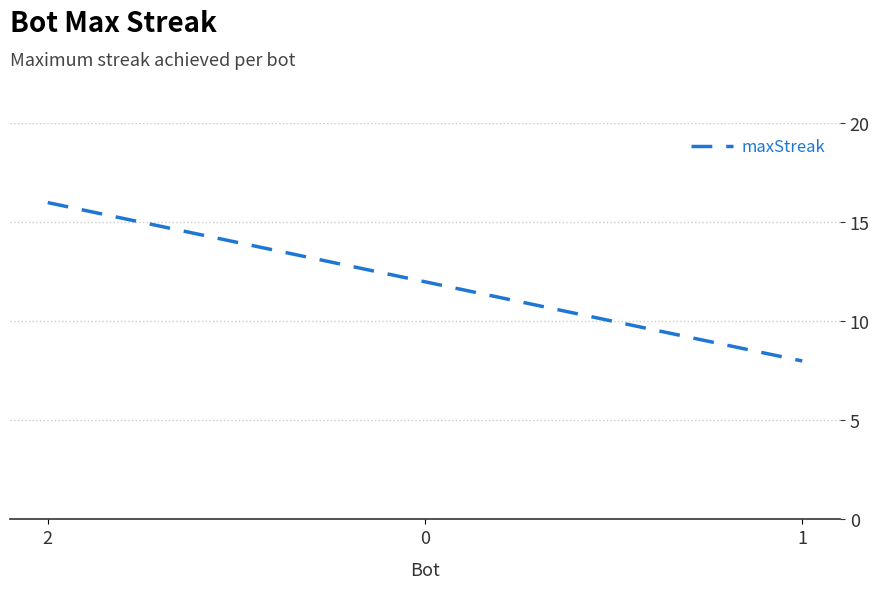

Rank the categories by value from highest to lowest.

2, 0, 1